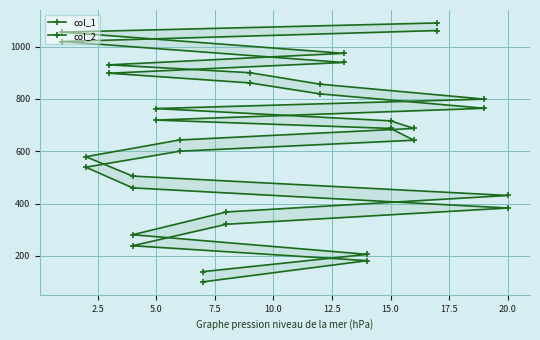

True or false: col_1 and col_2 cross at least once.

False